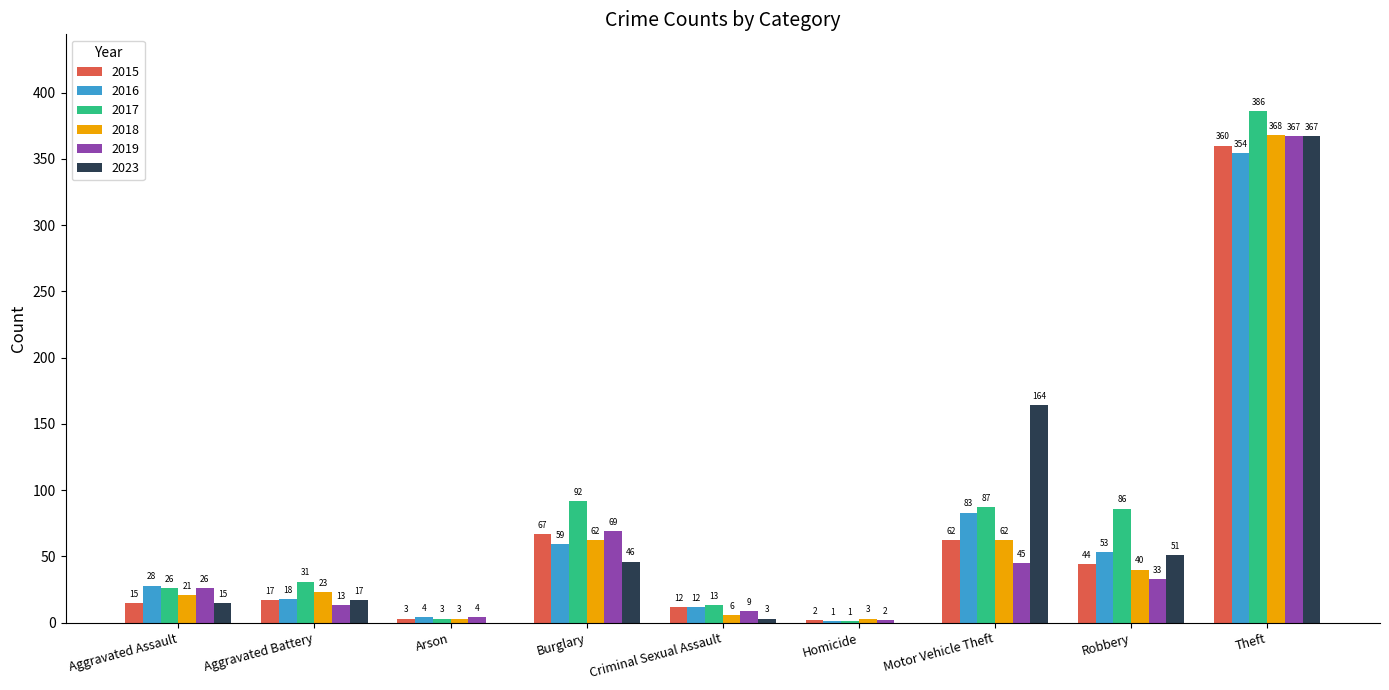

Count the number of data series in this chart.

6